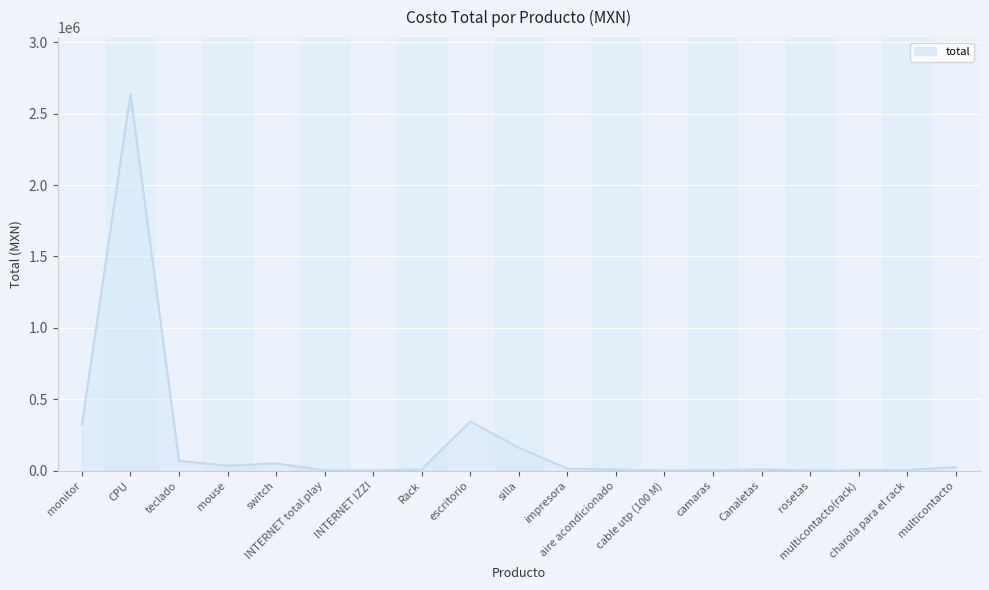

Which label corresponds to the largest value in the chart?

CPU